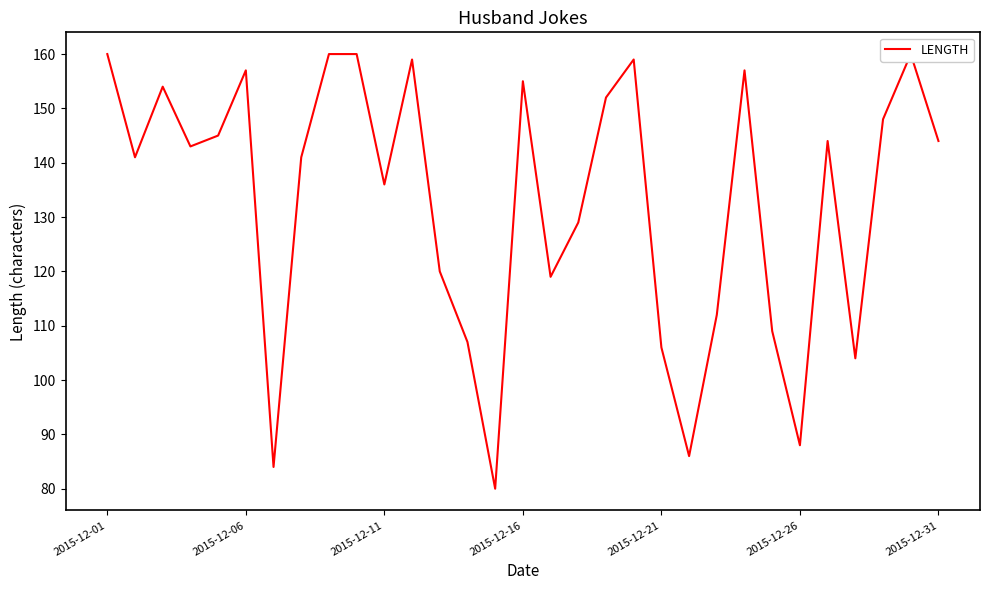

What is the maximum value shown in the chart?

160